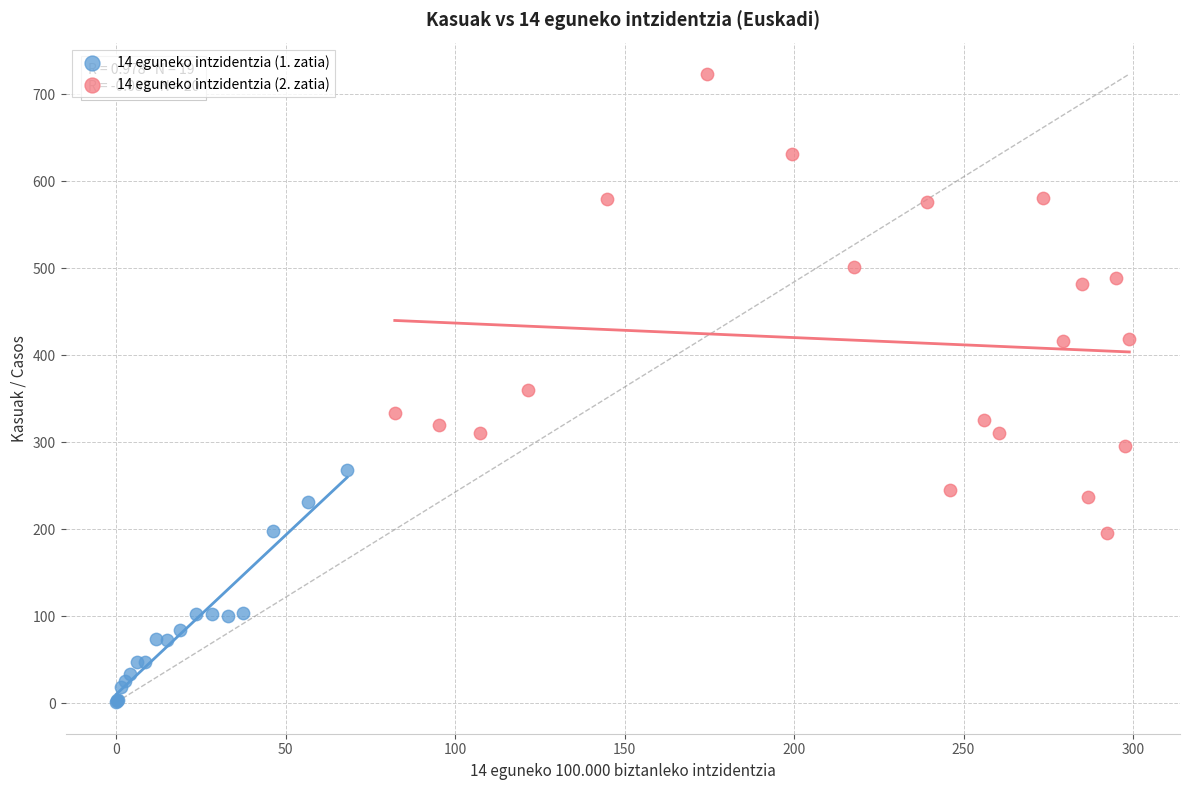

Which series has the widest spread of Y values?

14 eguneko intzidentzia (2. zatia)